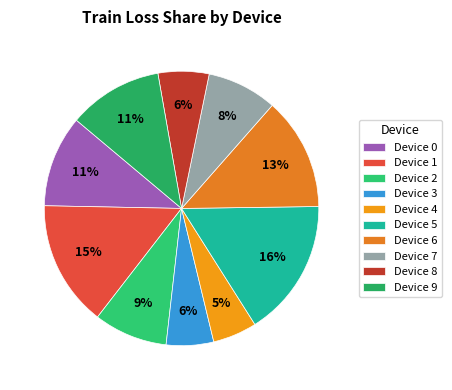

To the nearest percent, what percentage of the pie is Device 4?

5%